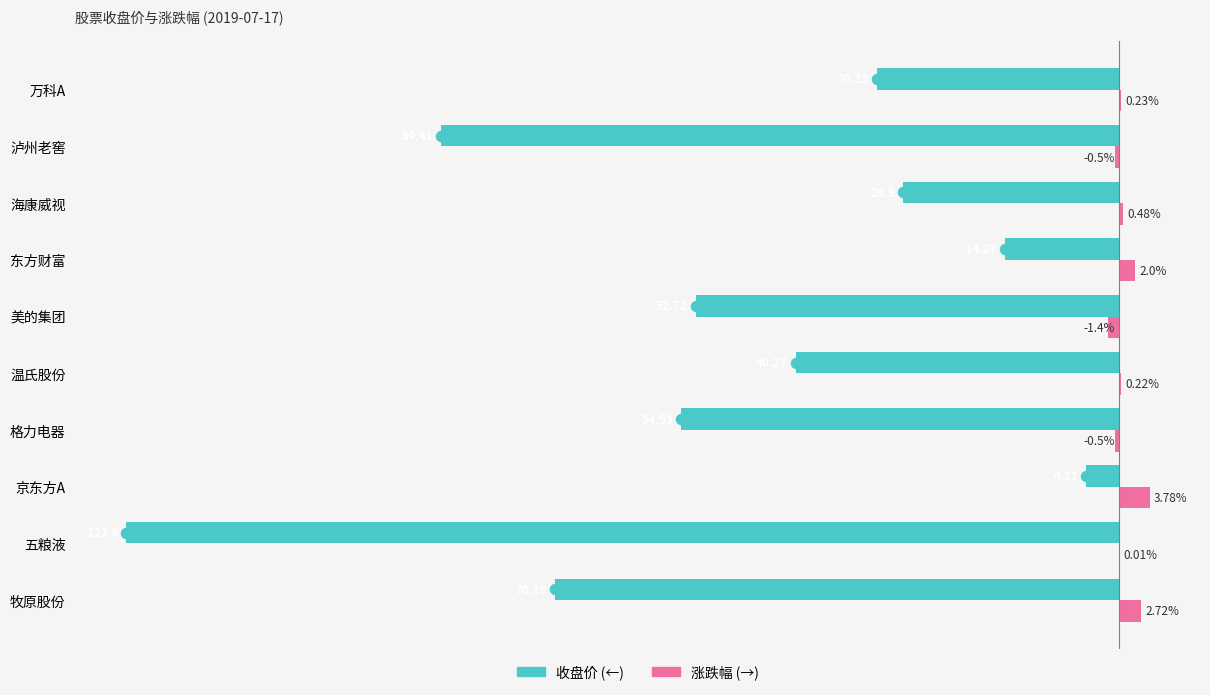

Which label corresponds to the largest value in the chart?

京东方A